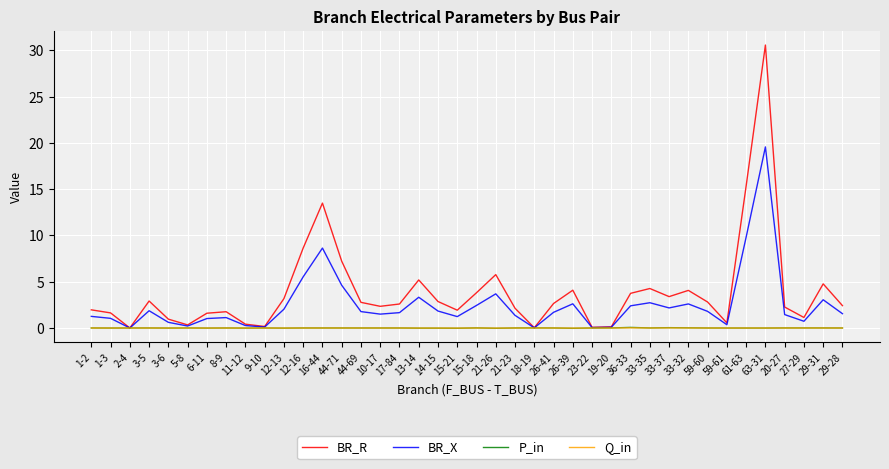

At which label does BR_X first exceed 1?

1-2